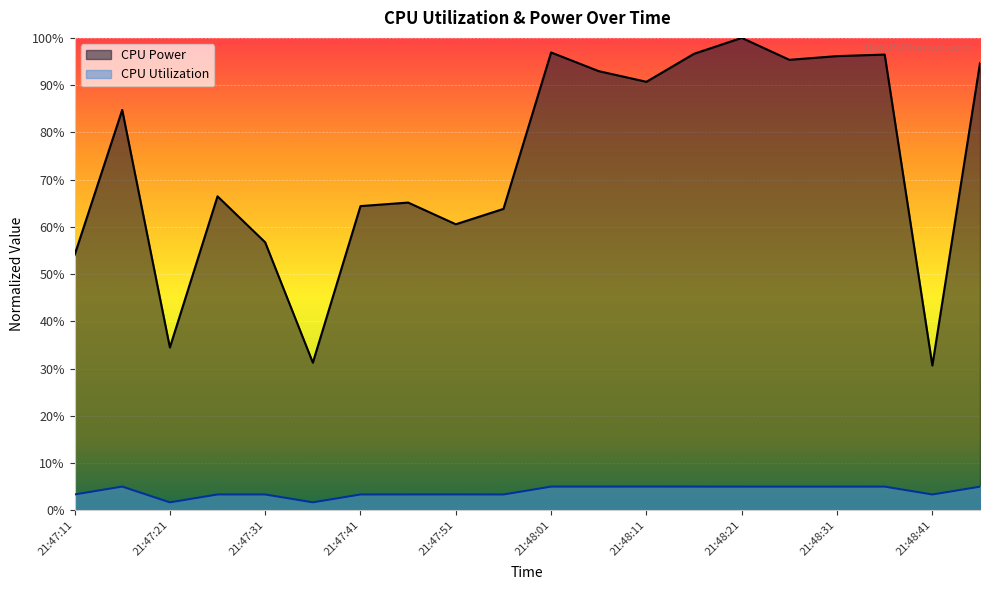

What is the value of the CPU Power point at the 14th from the left?

1.0